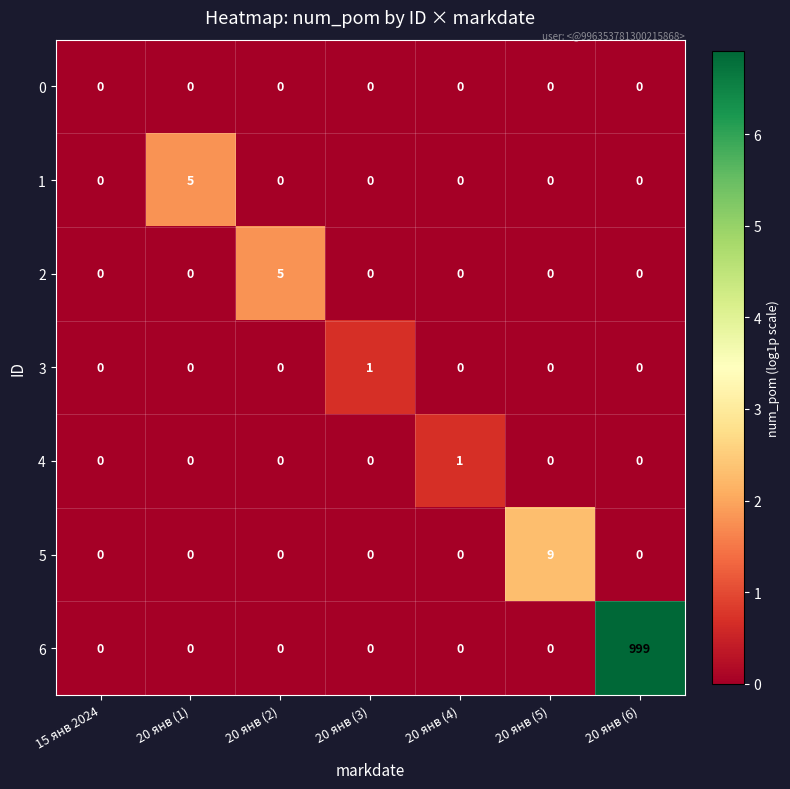

What is the difference between the maximum and minimum values in the 2 series?

5